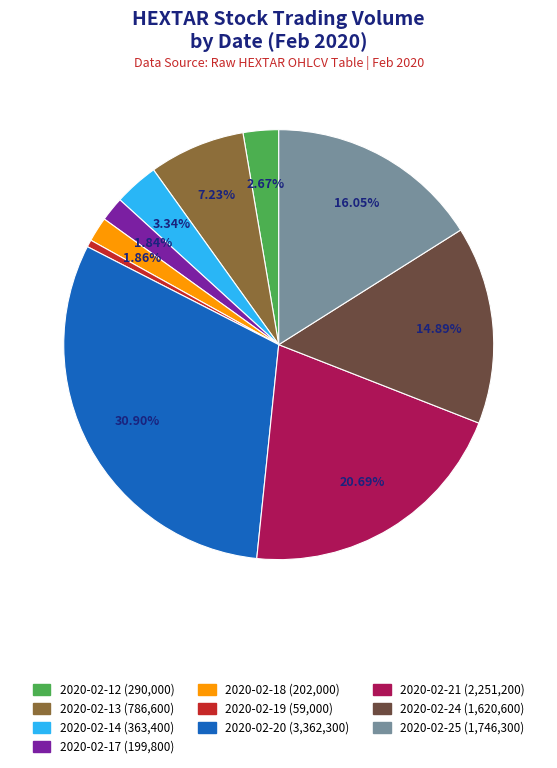

To the nearest percent, what is the average slice percentage?

10%